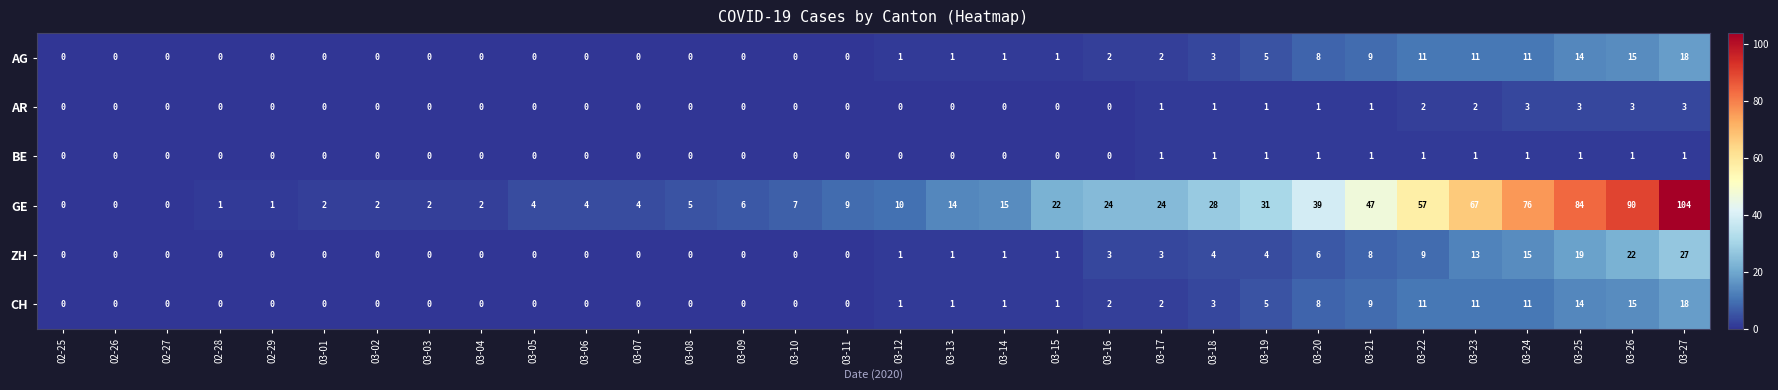

How many AR values are between 0 and 1?

26